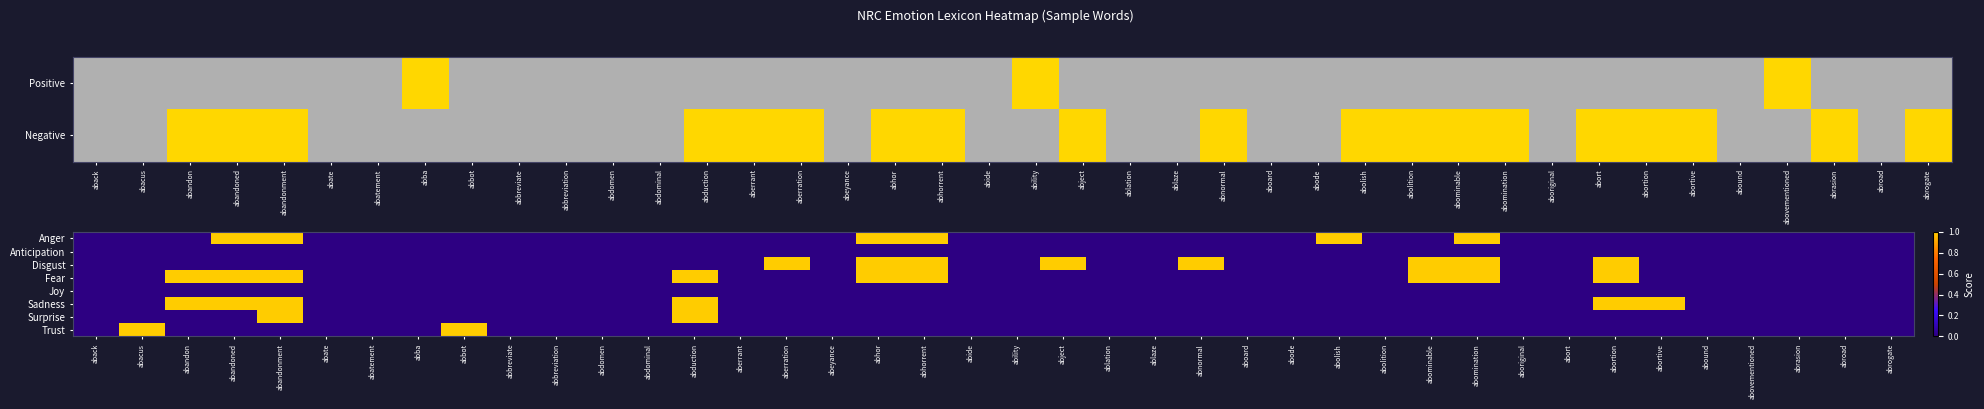

What is the sum of all Anger values?

6